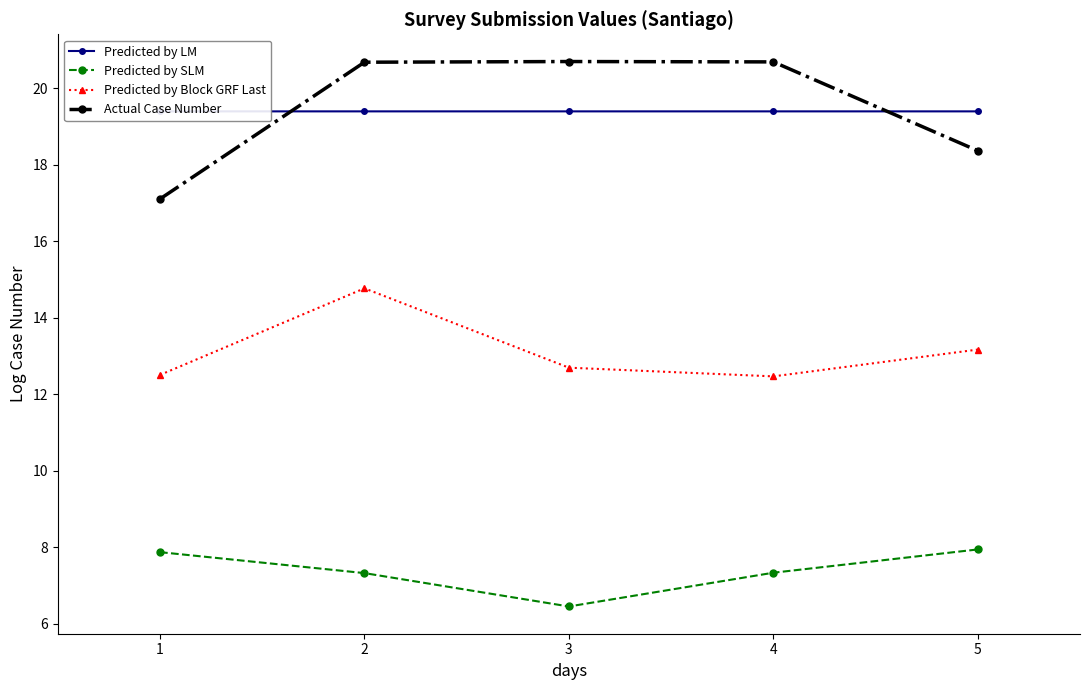

The Actual Case Number series shows 6.9 at 1. True or false?

False